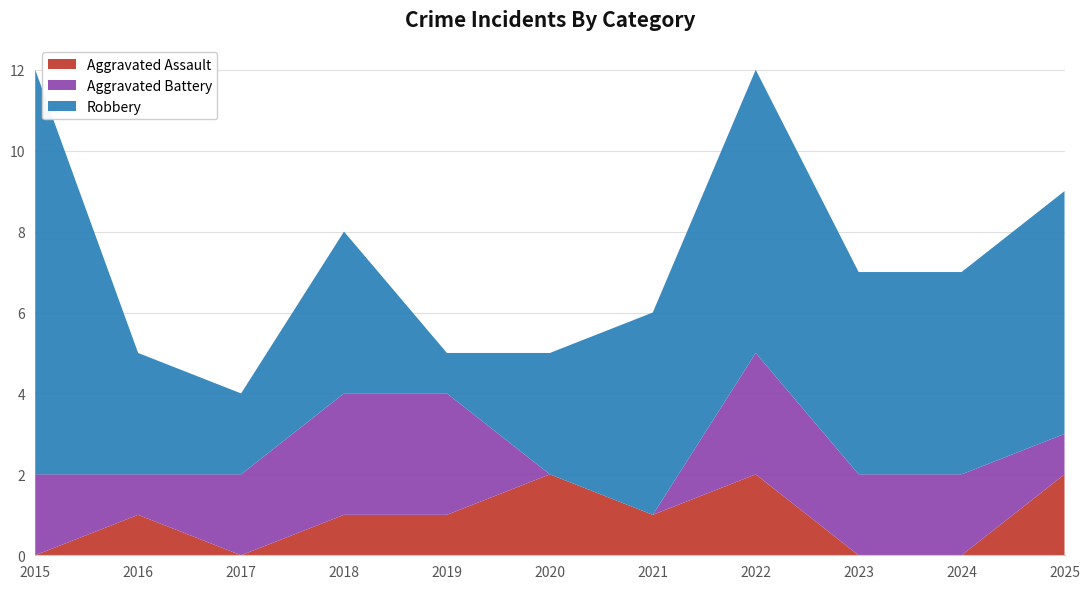

Reading left to right, what are all the values shown in this chart?

Aggravated Assault: 0	1	0	1	1	2	1	2	0	0	2
Aggravated Battery: 2	1	2	3	3	0	0	3	2	2	1
Robbery: 10	3	2	4	1	3	5	7	5	5	6